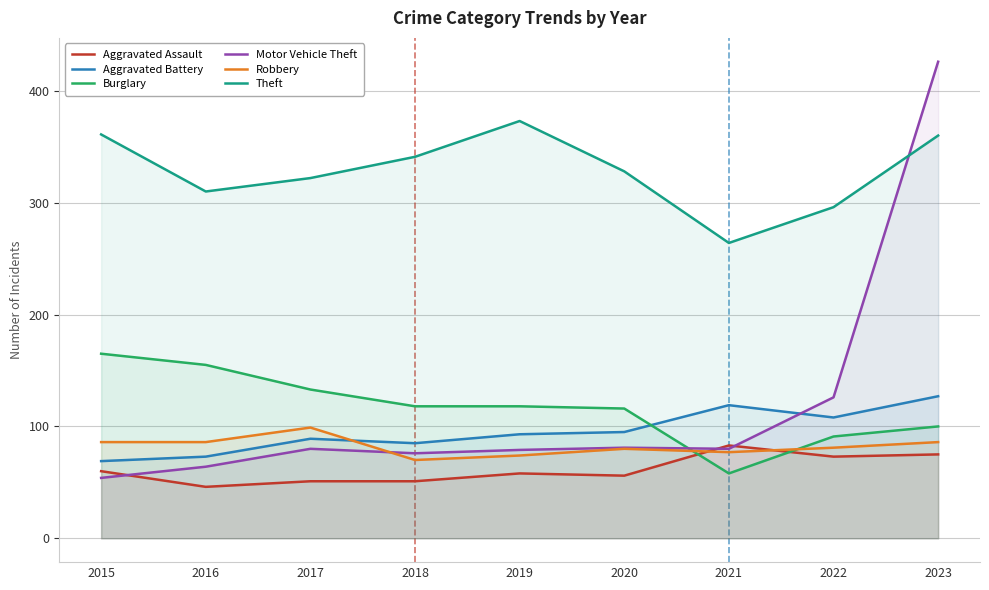

Between 2016 and 2021, which is larger?

2021